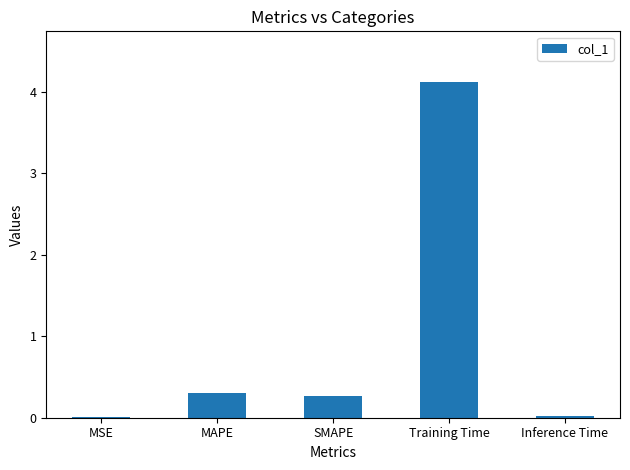

At which label is the value closest to 2?

MAPE